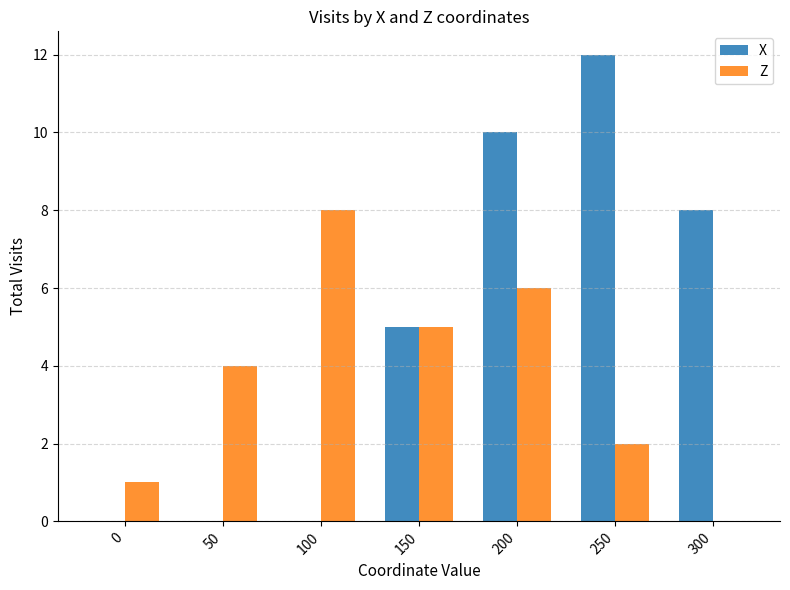

How many categories are shown in the chart?

7